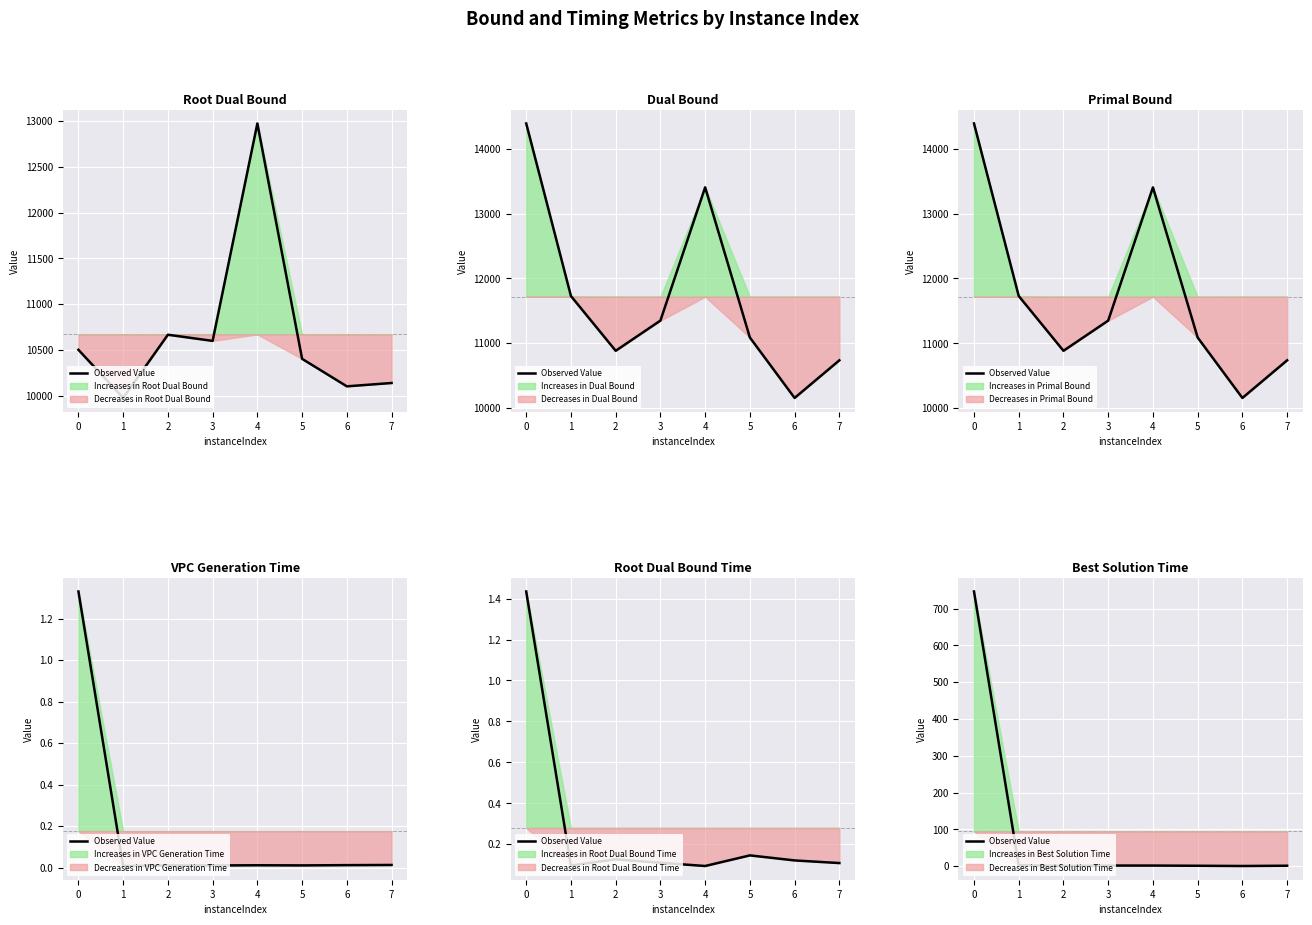

What is the difference between the second highest and minimum values?

2.1